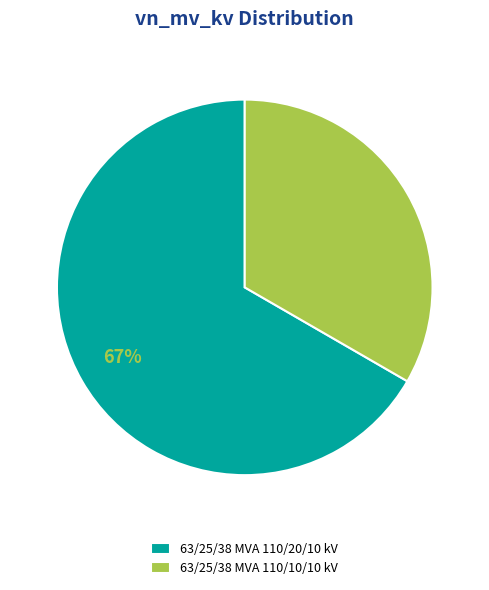

What is the ratio of the value at 63/25/38 MVA 110/10/10 kV to the value at 63/25/38 MVA 110/20/10 kV?

0.5